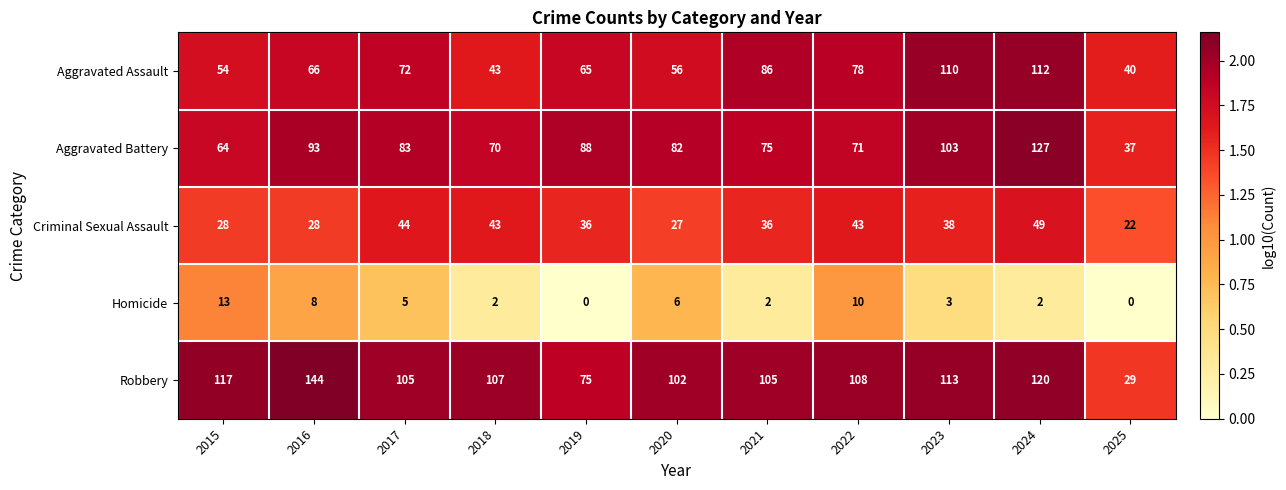

The value of Homicide at 2016 is 8. True or false?

True